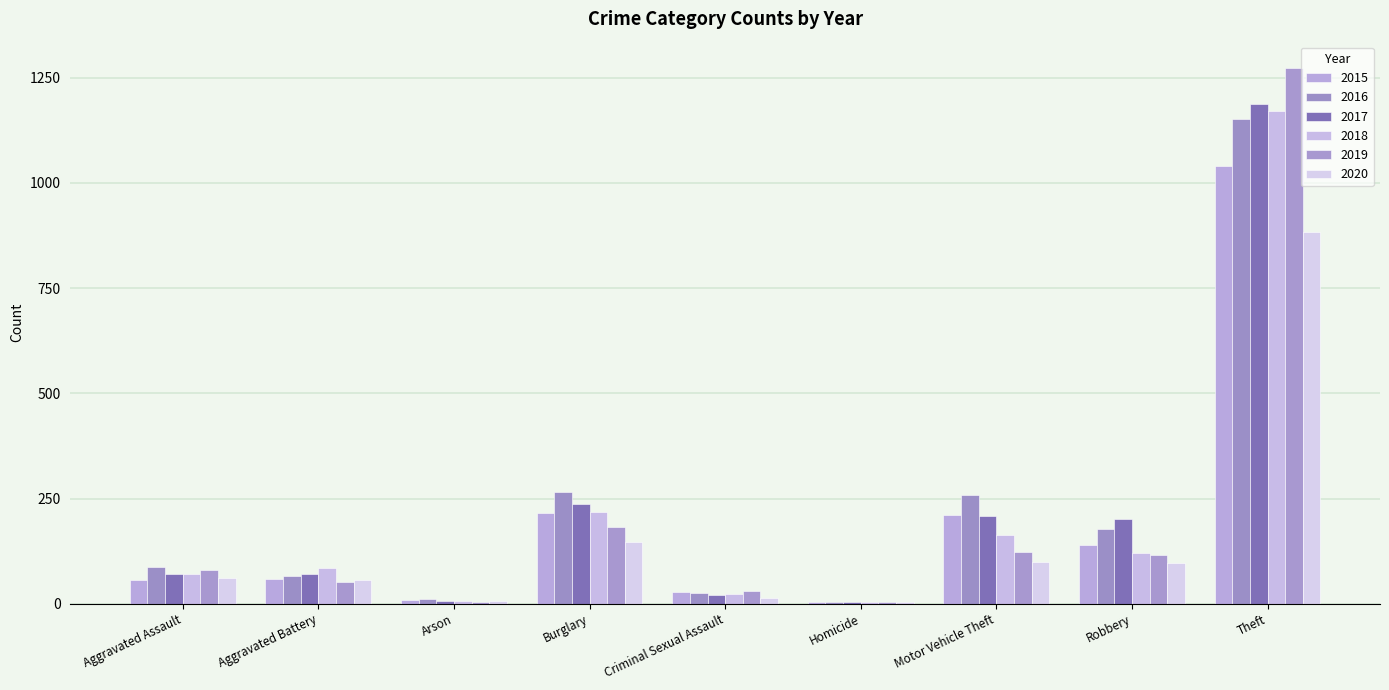

Are the bars horizontal?

No